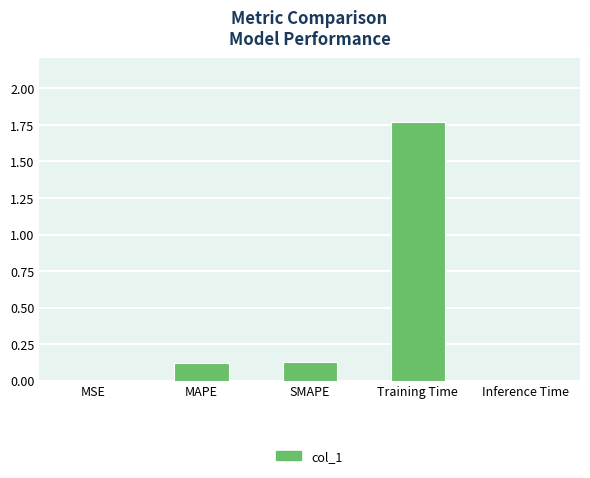

Which has a higher value, SMAPE or Training Time?

Training Time